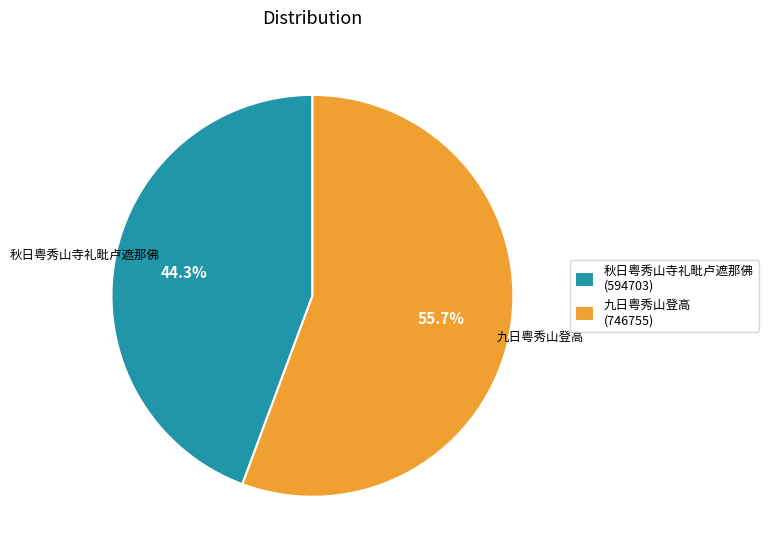

Which has a higher value, 秋日粤秀山寺礼毗卢遮那佛 or 九日粤秀山登高?

九日粤秀山登高